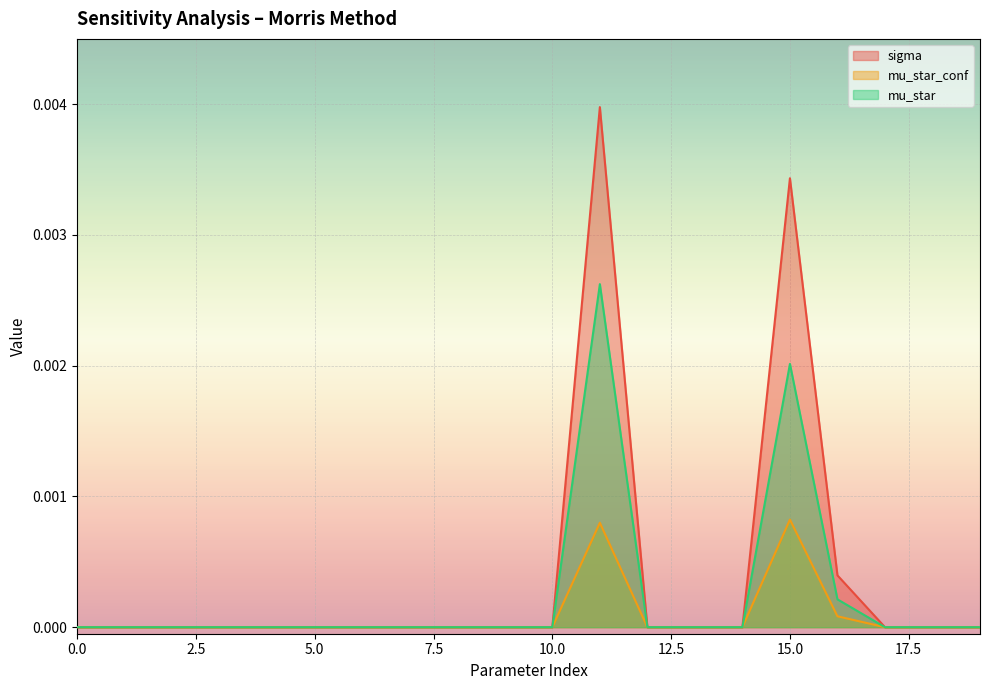

True or false: mu_star_conf and mu_star intersect in this chart.

False